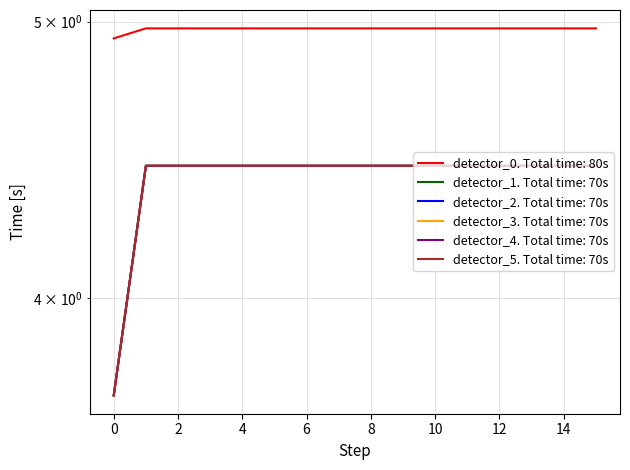

True or false: detector_0 and detector_2 cross at least once.

False